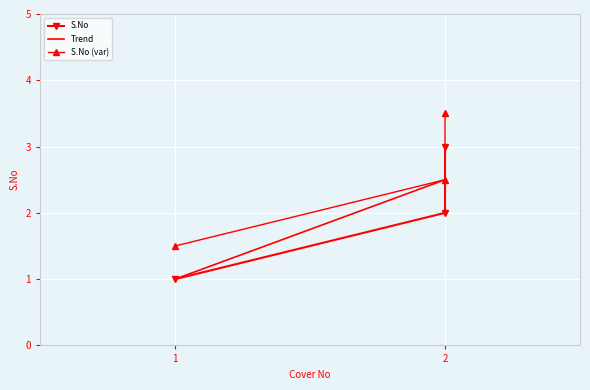

At which label does S.No (var) first exceed 2?

2